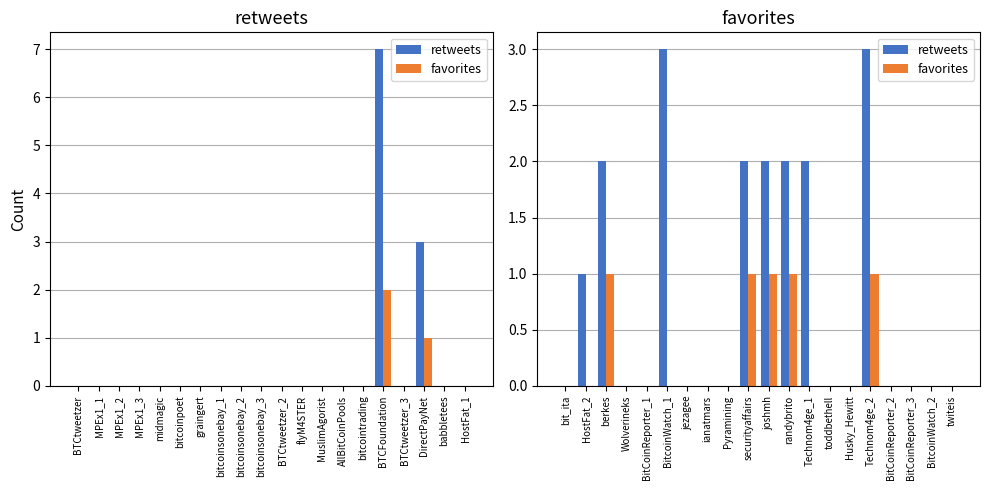

What position from the left is BitCoinReporter_3?

18